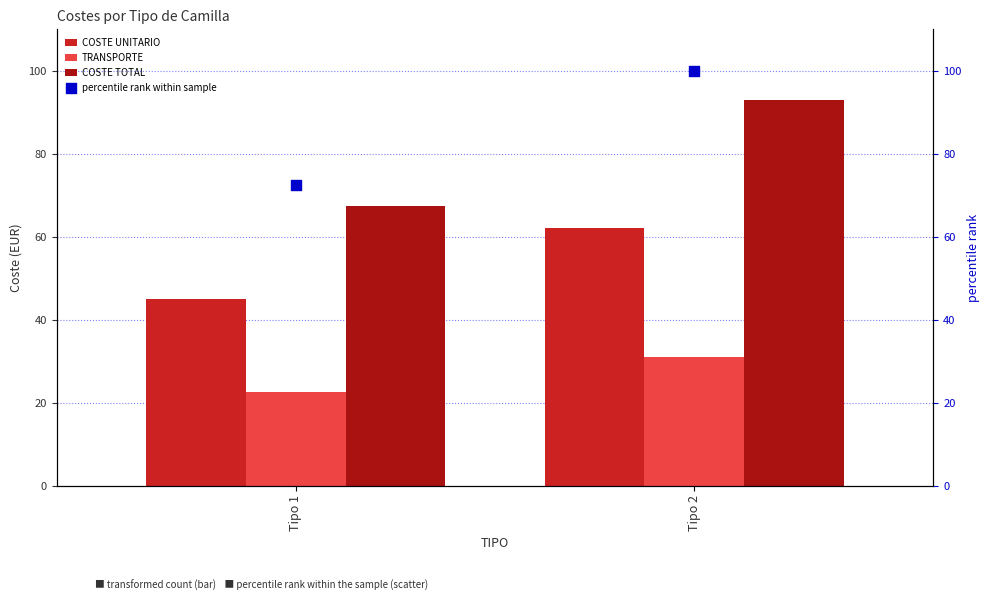

At which category is the sum across all series the highest?

Tipo 2